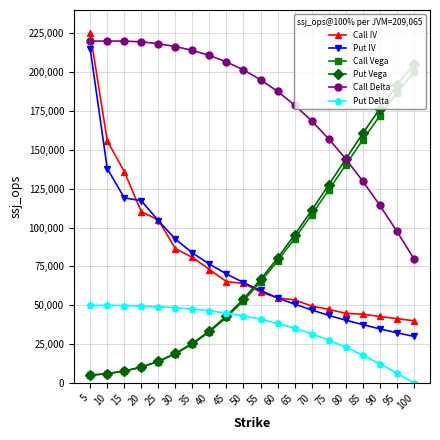

What are all the series names shown in the legend?

Call IV, Put IV, Call Vega, Put Vega, Call Delta, Put Delta